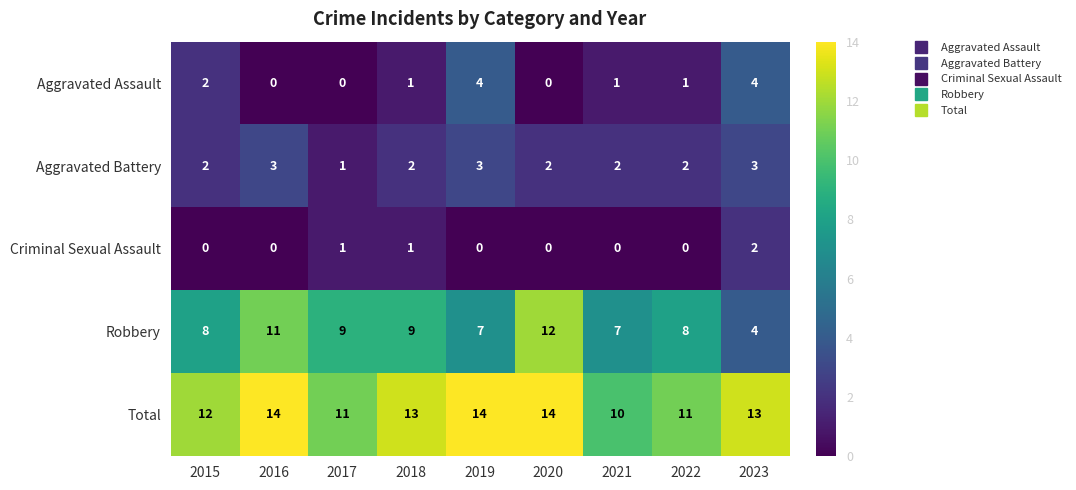

At which label does Aggravated Assault first exceed 1?

2015